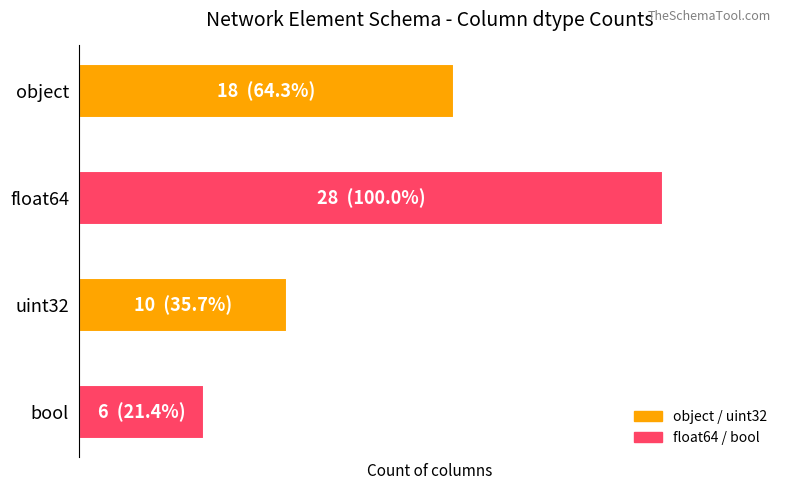

Does the chart contain any negative values?

No